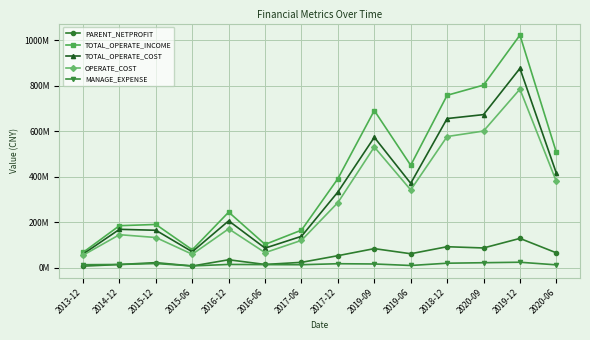

Is this an area chart (filled region under the line)?

No